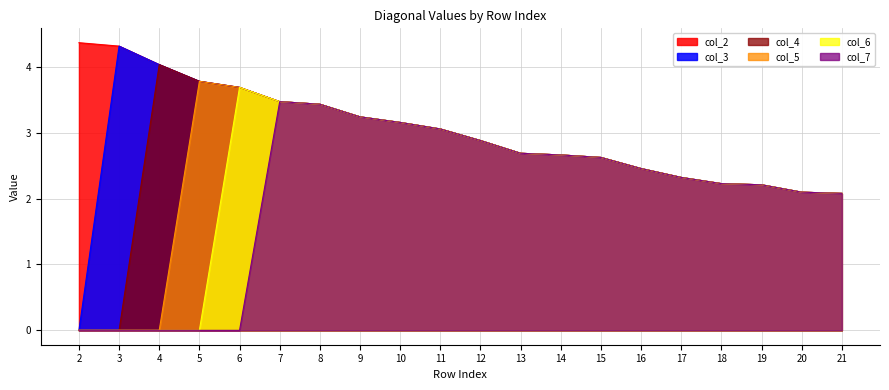

Count the number of categories in the chart.

20